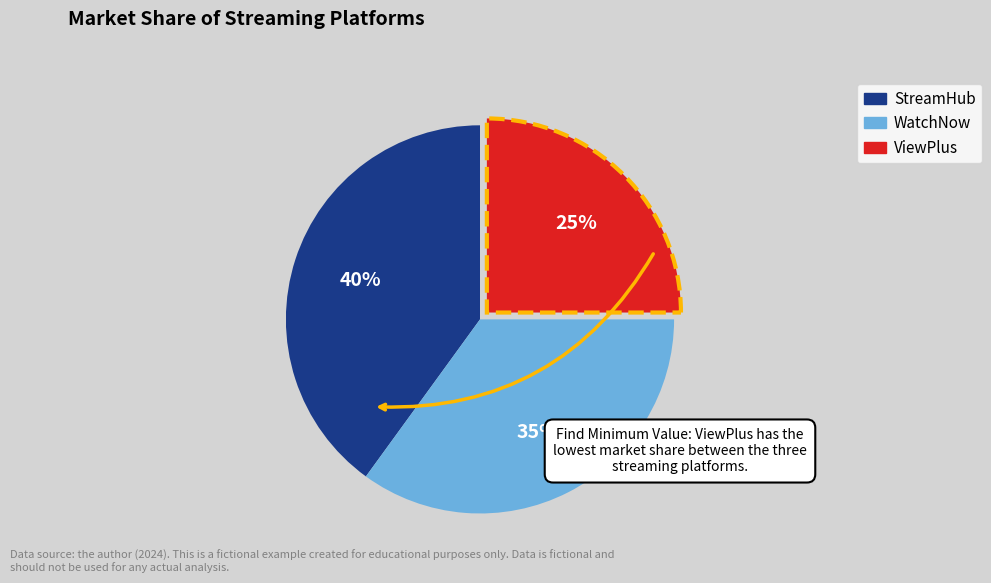

Is there a majority slice in this chart?

No